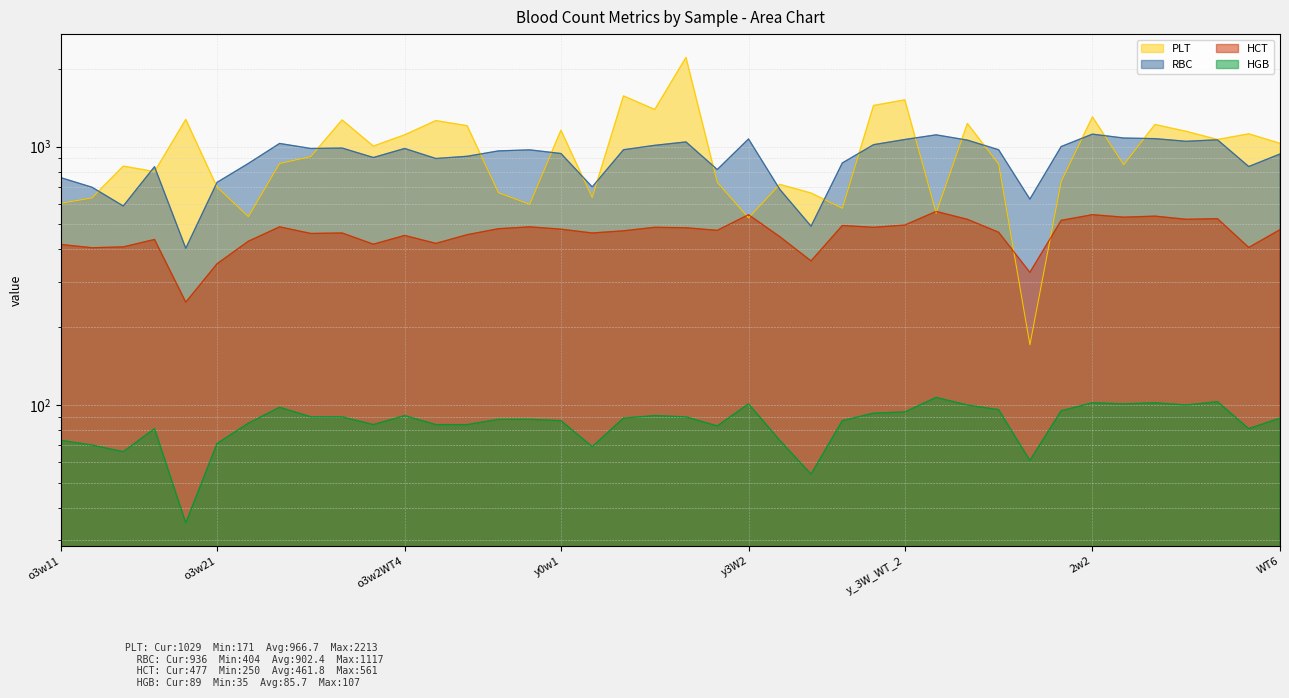

How many lines are shown in the chart?

4